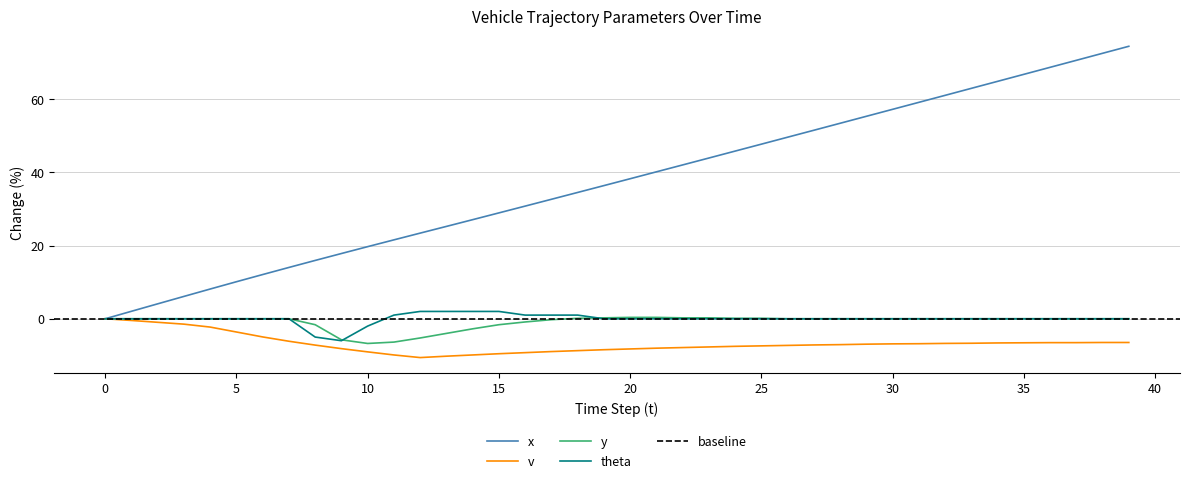

Where does the x series first go above 38?

20